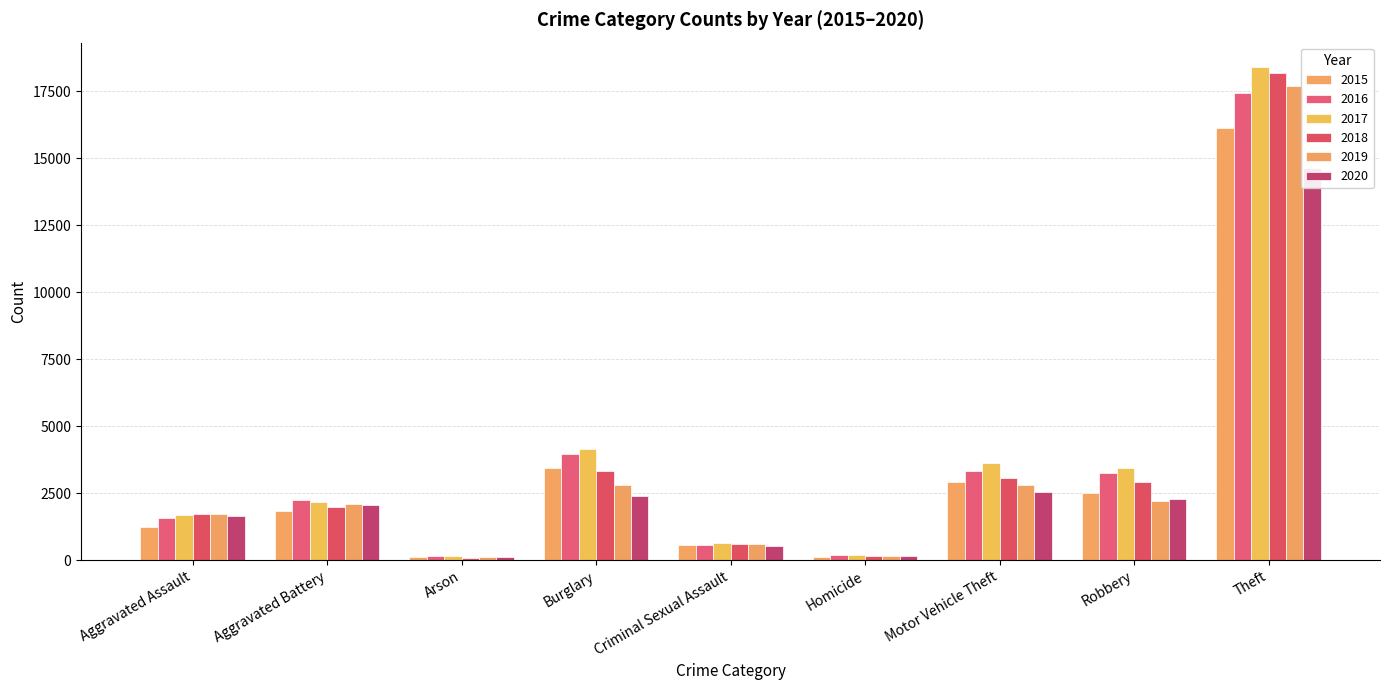

How many data points does each series have?

9